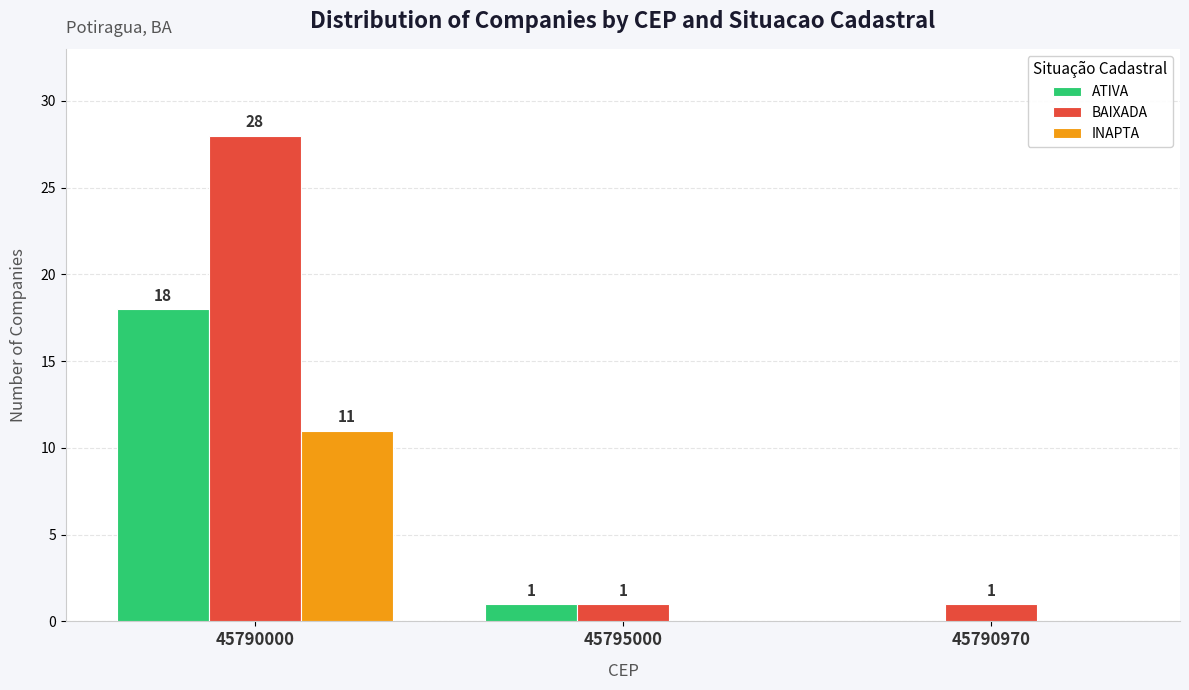

What is the average value of the INAPTA series?

4